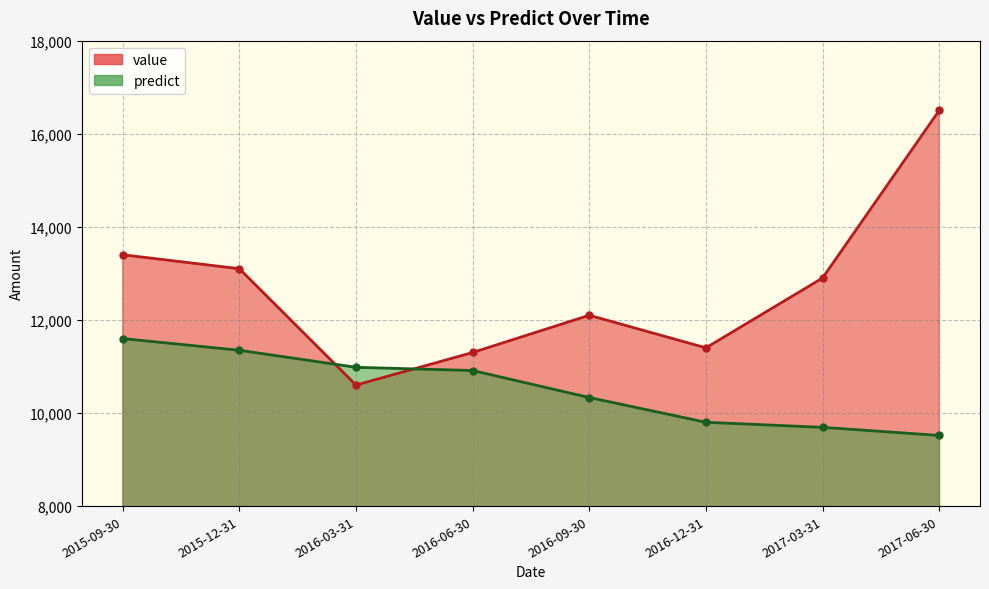

What is the total value across all series at 2017-06-30?

26018.0